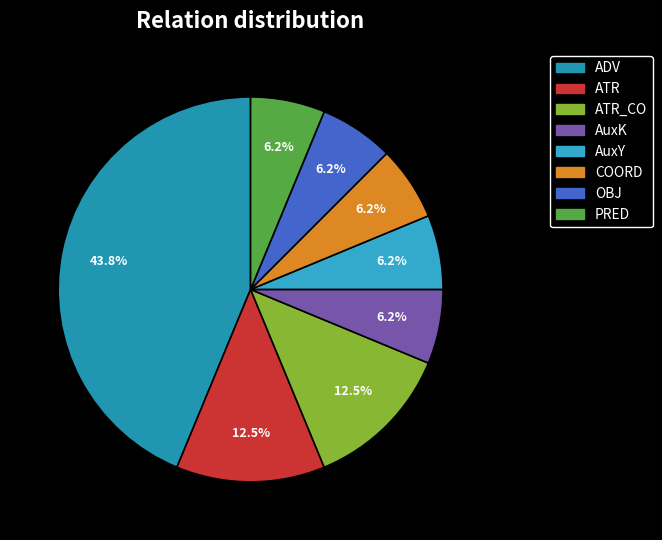

How many segments does this pie chart have?

8